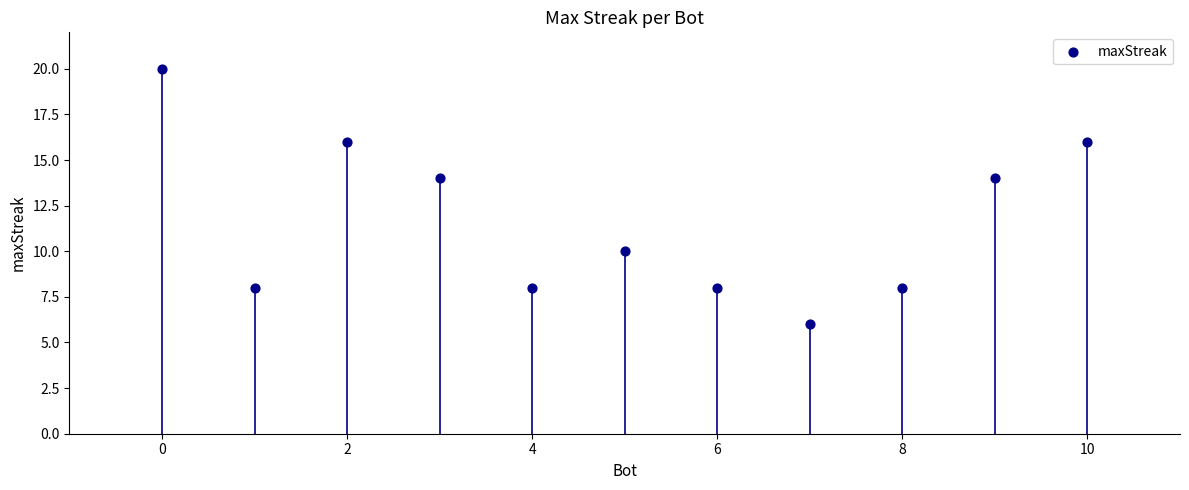

What is the range of X values (max minus min)?

10